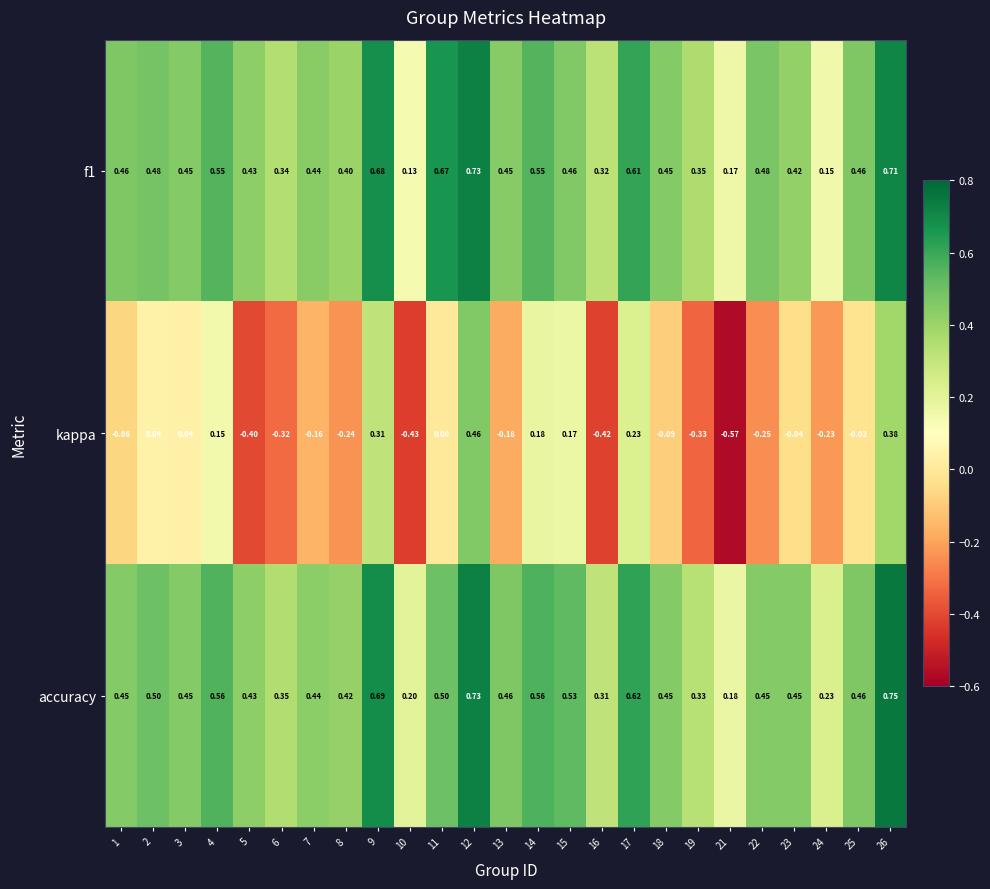

Which series has the largest total across all categories?

accuracy